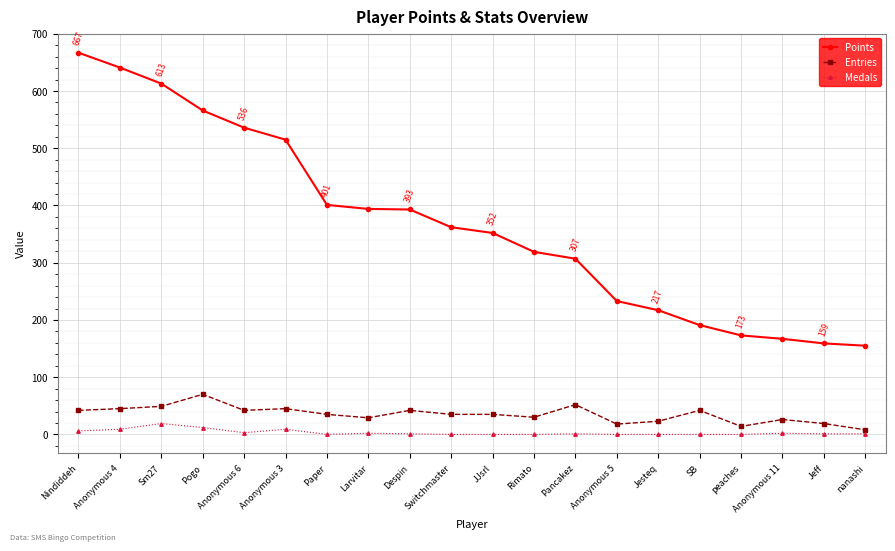

What is the average value of the Medals series?

3